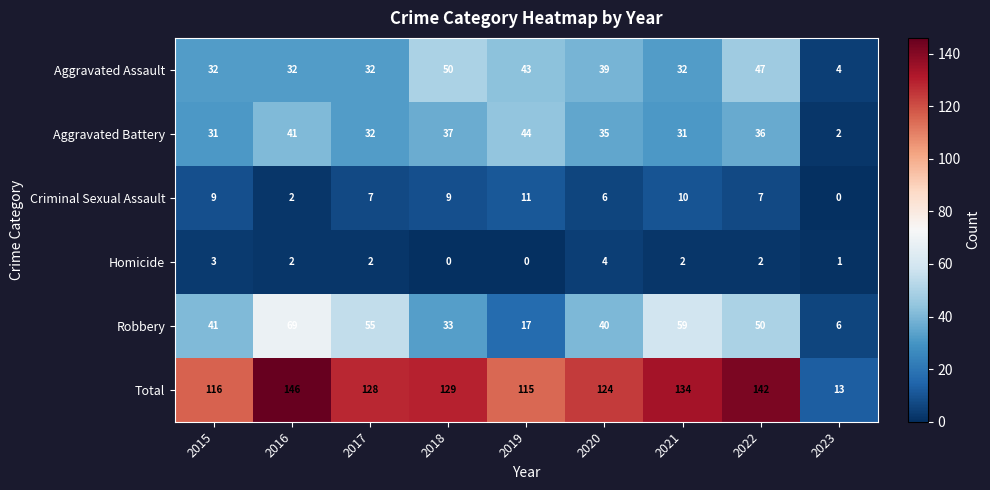

List the series in order of their peak value, lowest first.

Homicide, Criminal Sexual Assault, Aggravated Battery, Aggravated Assault, Robbery, Total